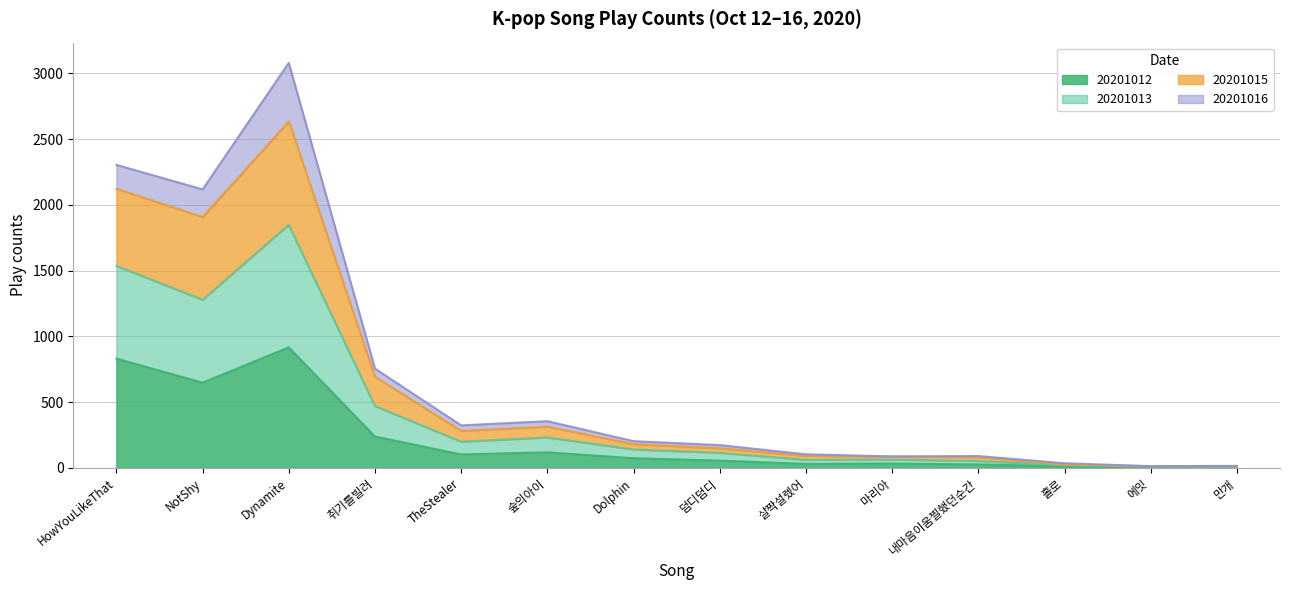

At how many categories does at least one series exceed 1948?

3